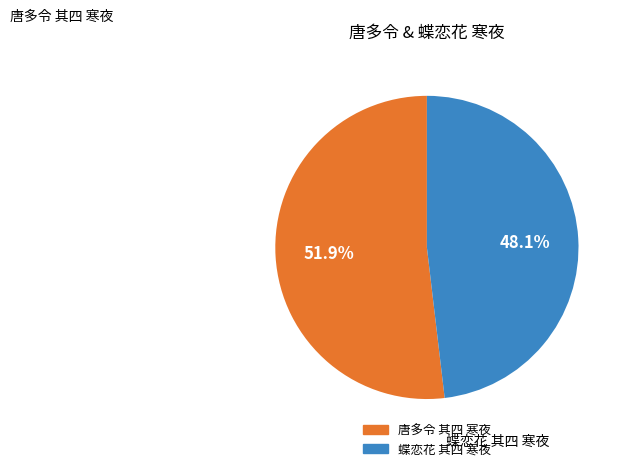

How much of the chart is everything except 蝶恋花 其四 寒夜?

51.9%